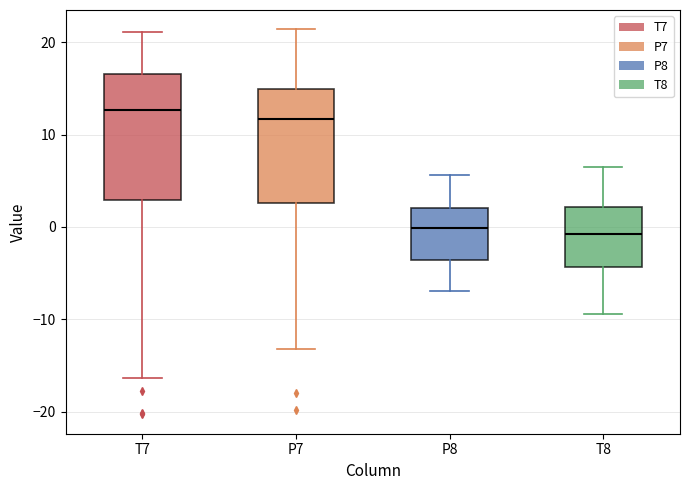

Where is the lower edge of the box for P8 on the y-axis? The values are not printed on the chart, so give them approximately, as read against the axis.

-4